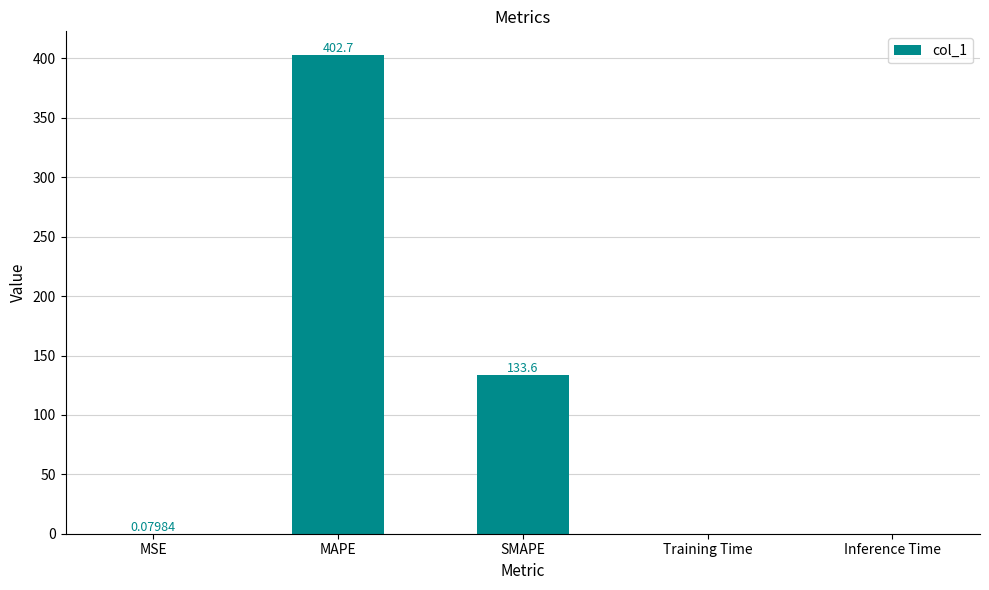

Which has a higher value, Training Time or MSE?

MSE